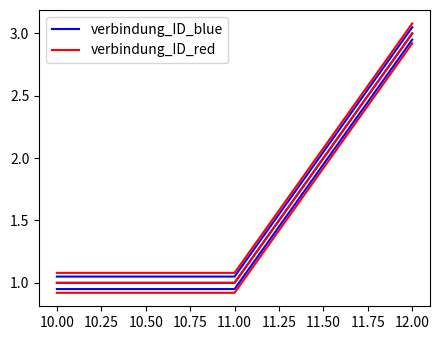

How many lines are shown in the chart?

2